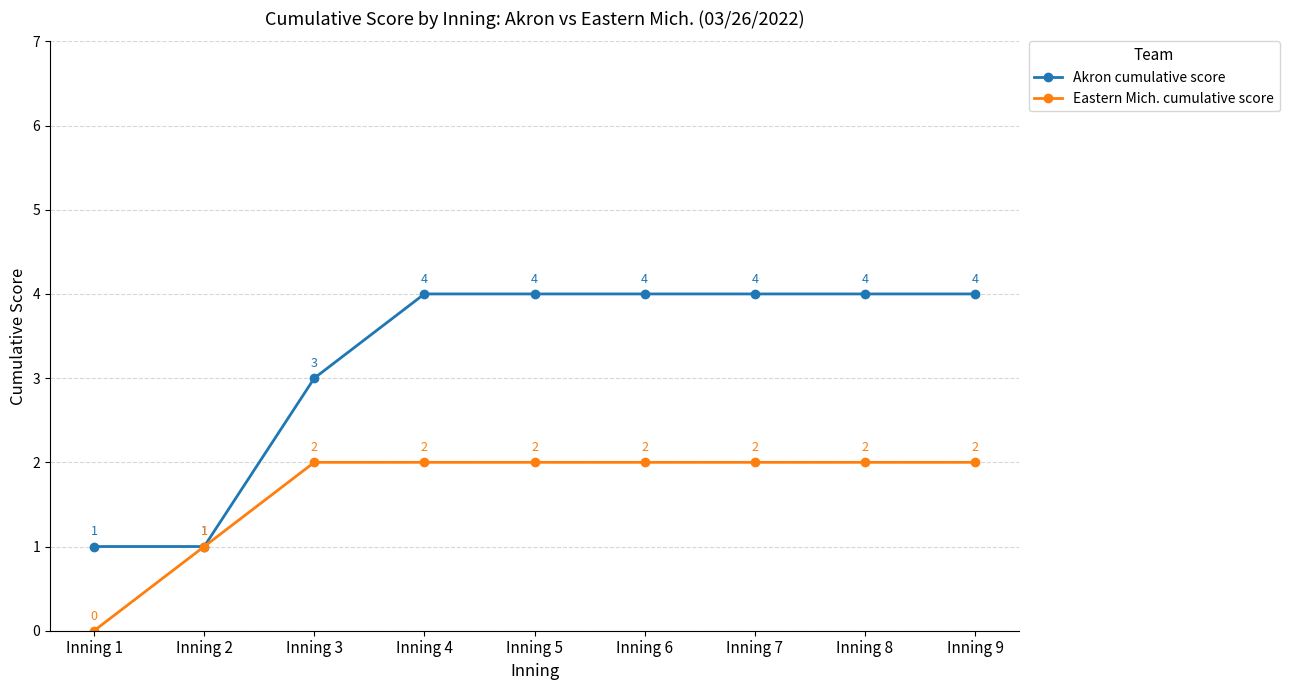

Count the Eastern Mich. cumulative score values in the range 2 to 3.

7